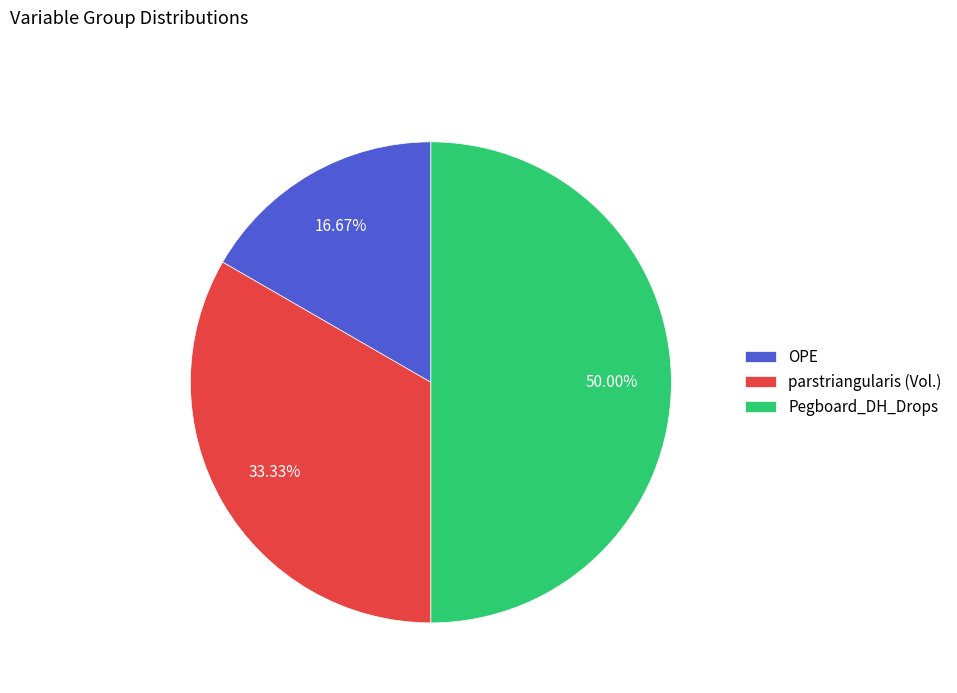

Do OPE and Pegboard_DH_Drops together represent more than half of the pie?

Yes